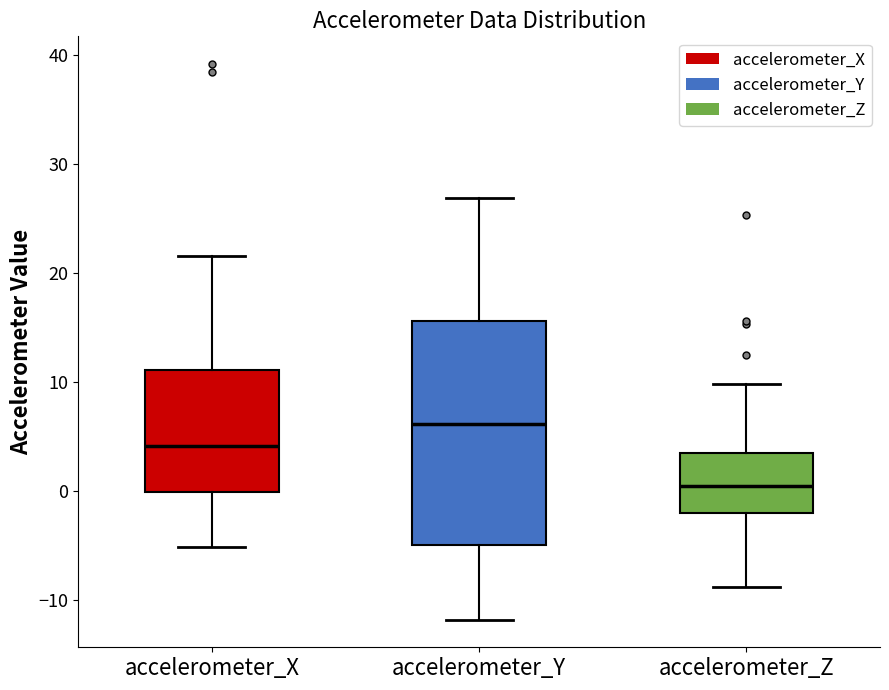

Where does the median line of the box for accelerometer_X sit on the y-axis? The values are not printed on the chart, so give them approximately, as read against the axis.

4